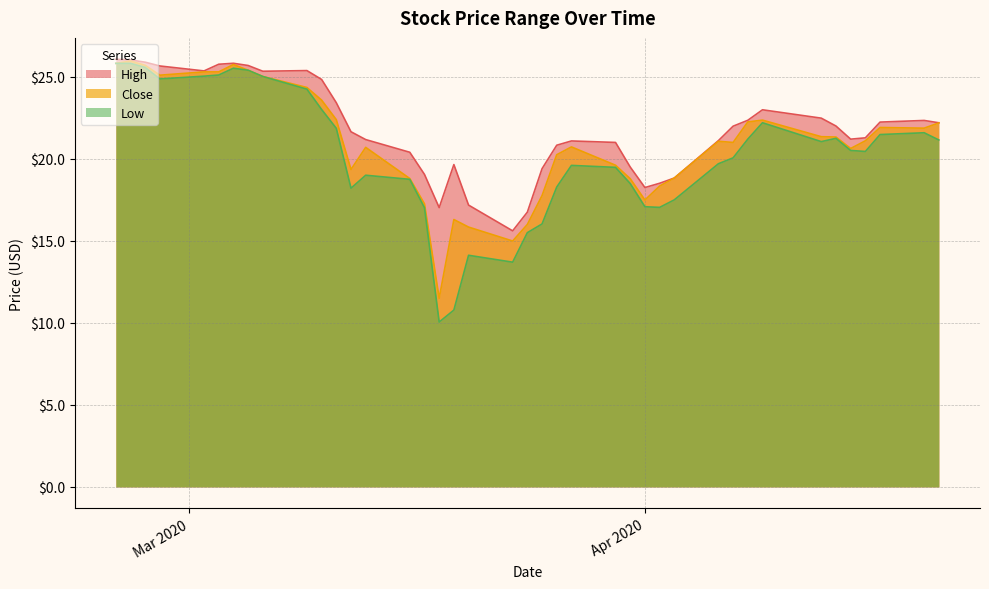

Which series has the widest spread of values?

Low